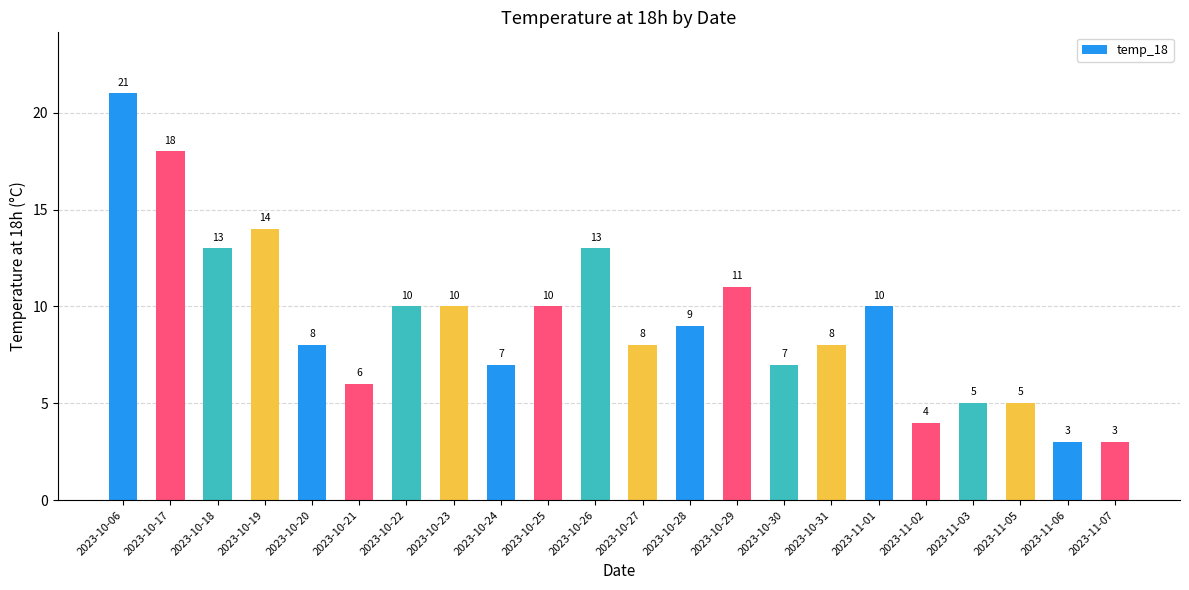

What is the average value?

9